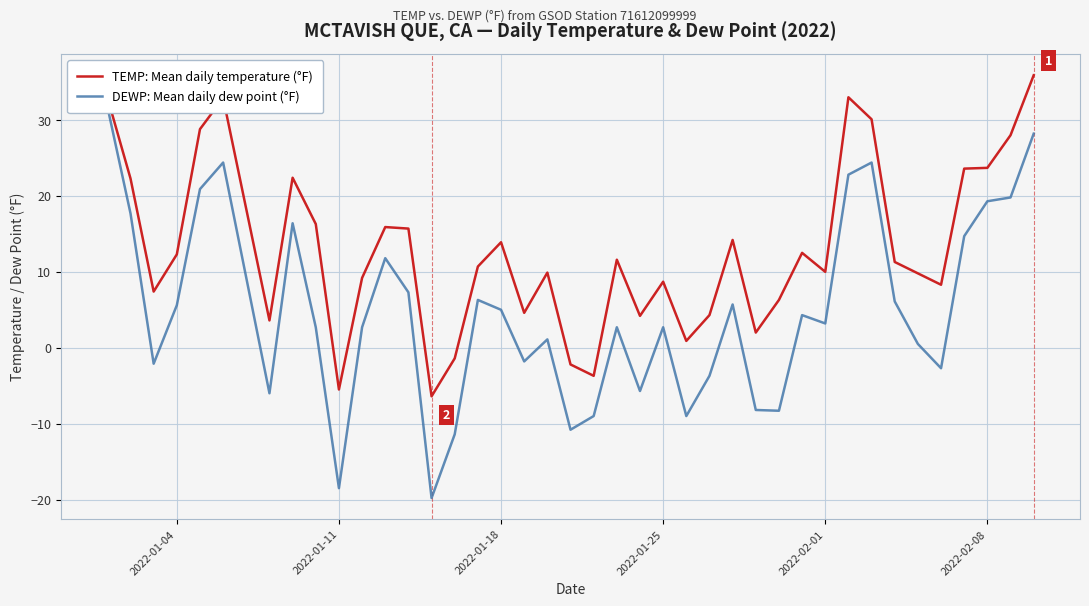

At how many categories does at least one series exceed 16?

12